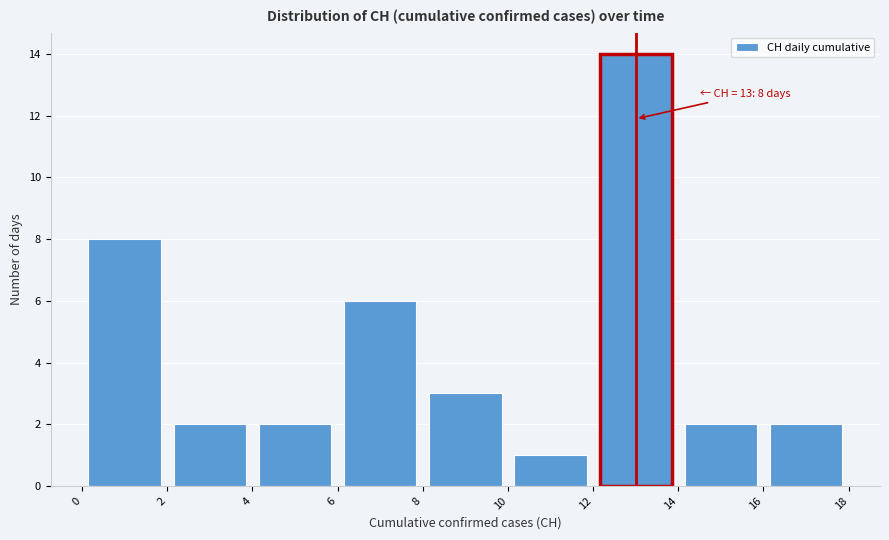

Which range on the x-axis has the tallest bar?

12 to 14